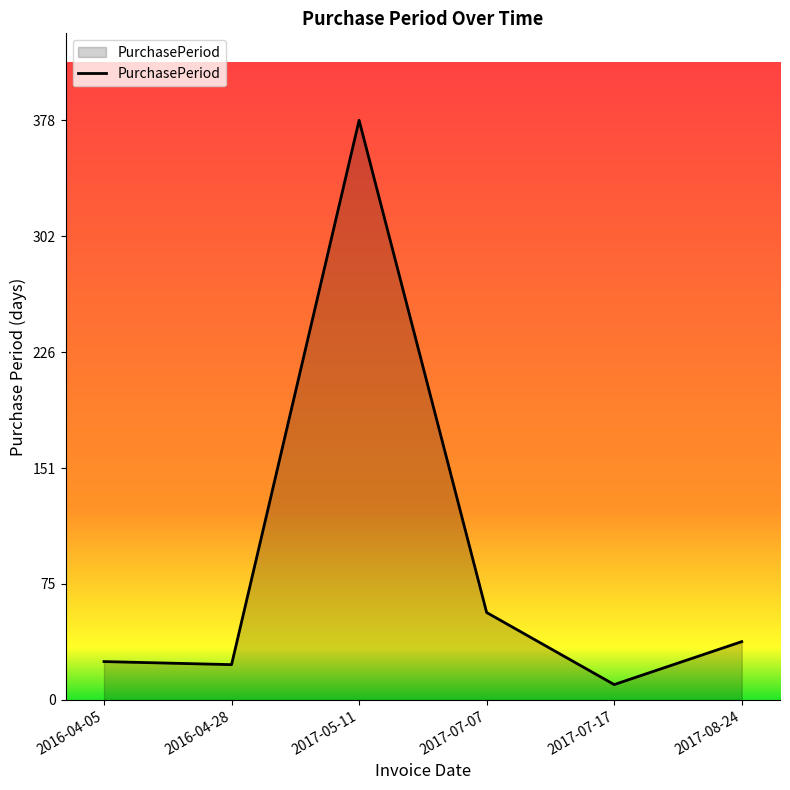

What is the change in value from 2016-04-28 to 2017-05-11?

+355